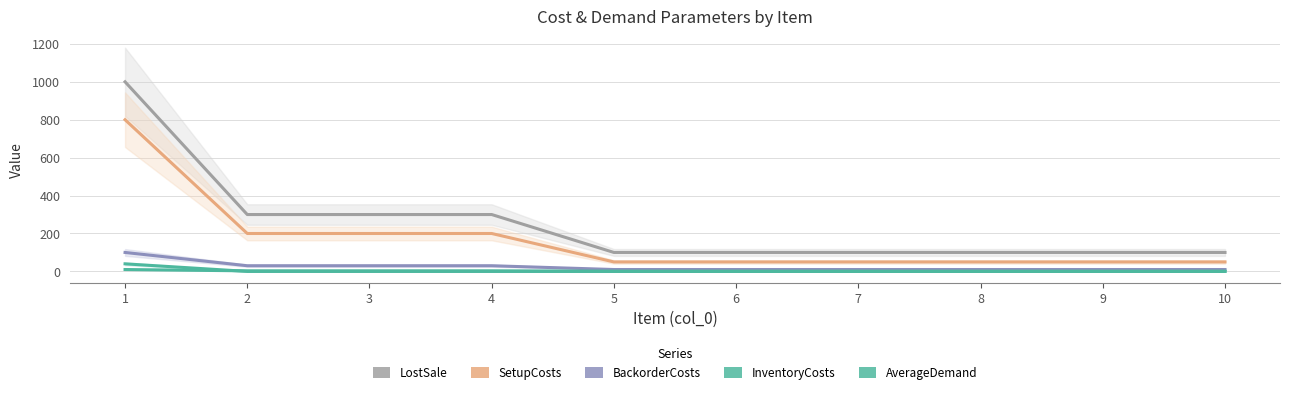

True or false: LostSale has a value of 100 at 10.

True